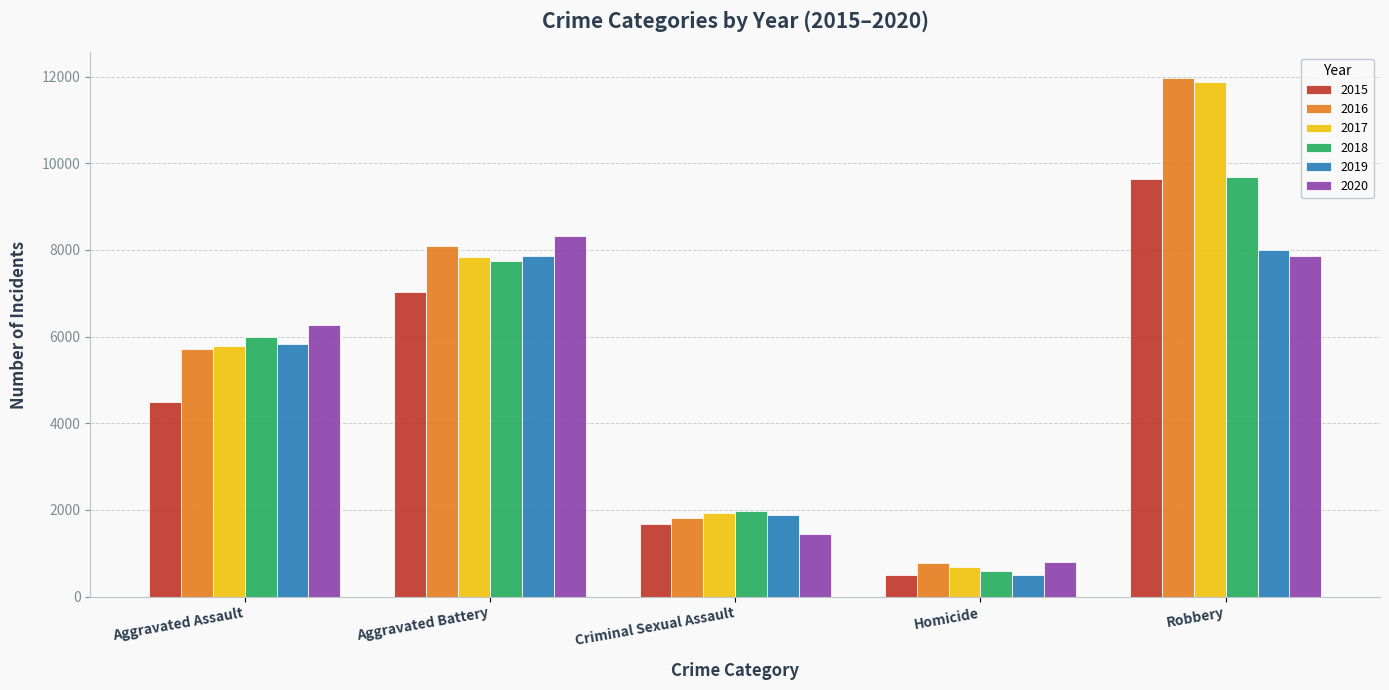

Reading right to left, list all the values displayed in this chart.

2015: 9638	496	1666	7018	4480
2016: 11960	786	1817	8085	5712
2017: 11880	672	1940	7845	5793
2018: 9679	589	1969	7735	6001
2019: 7994	498	1872	7857	5840
2020: 7856	787	1448	8319	6263